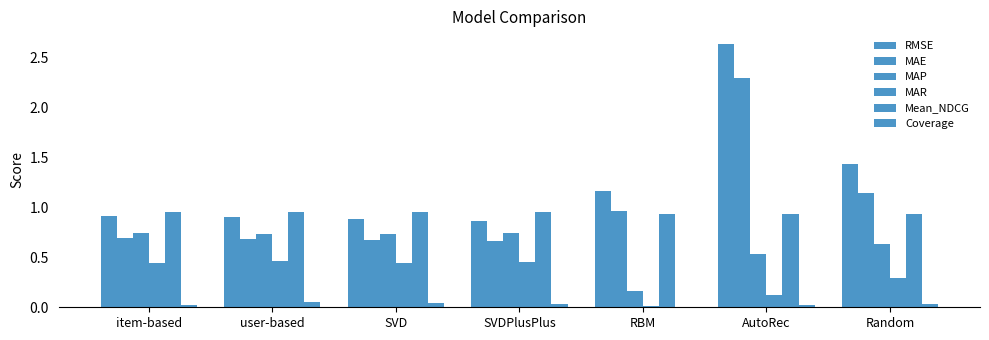

Is the value of MAR at RBM greater than the value of Coverage at SVDPlusPlus?

No